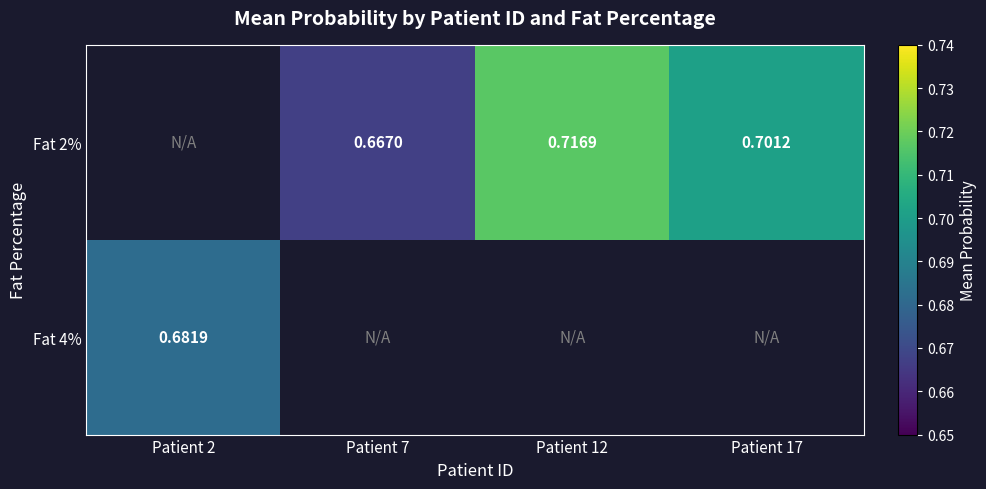

List the series in order of their peak value, highest first.

Fat 2%, Fat 4%